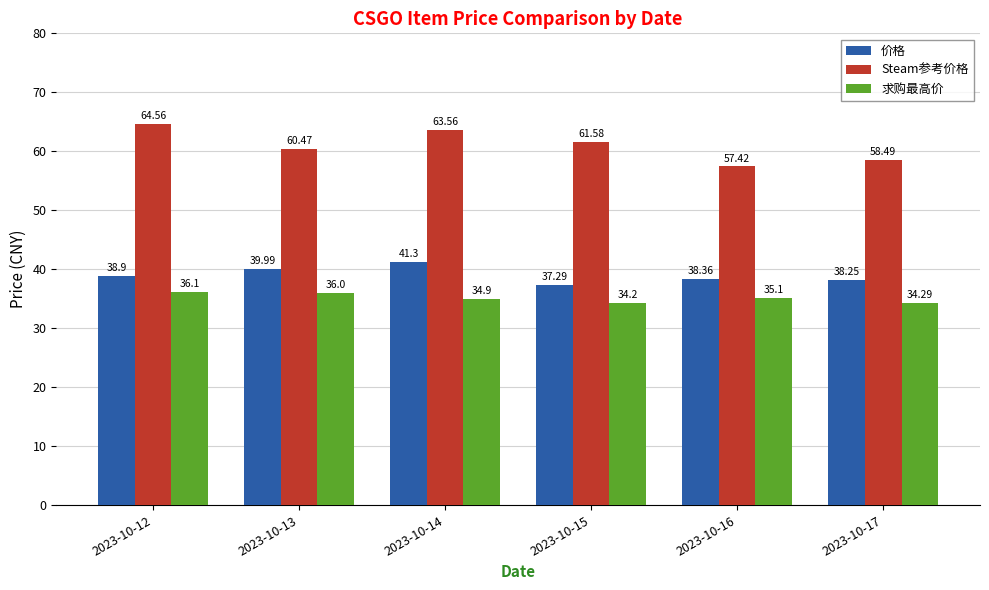

Is the value of Steam参考价格 at 2023-10-12 greater than the value of 求购最高价 at 2023-10-12?

Yes